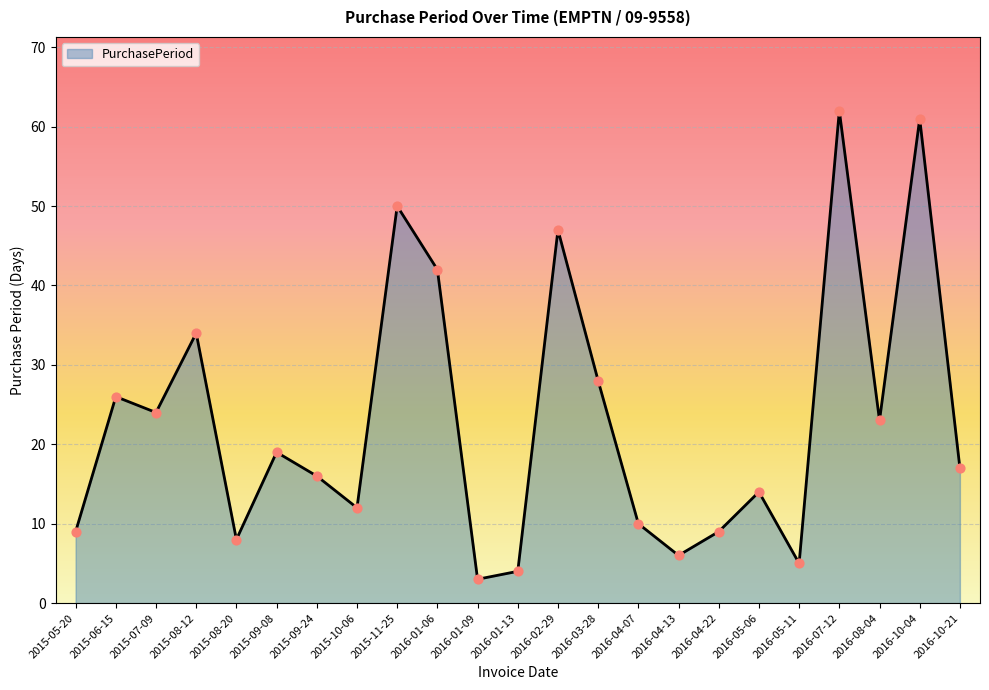

What is the ratio of the value at 2015-09-08 to the value at 2015-11-25?

0.4